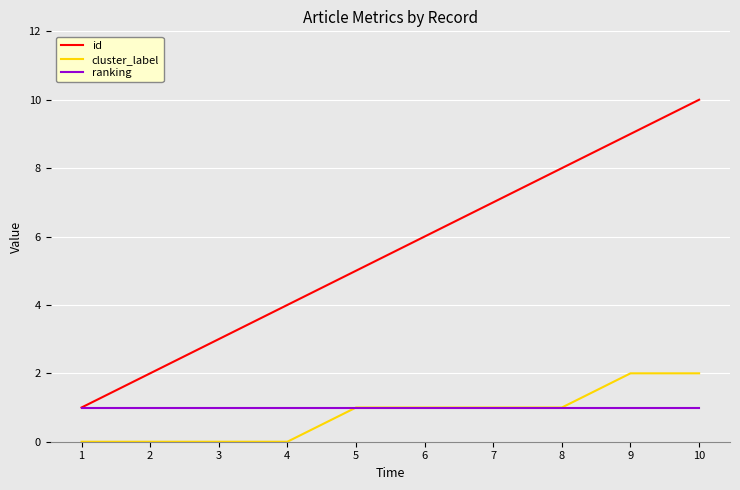

True or false: id and cluster_label intersect in this chart.

False